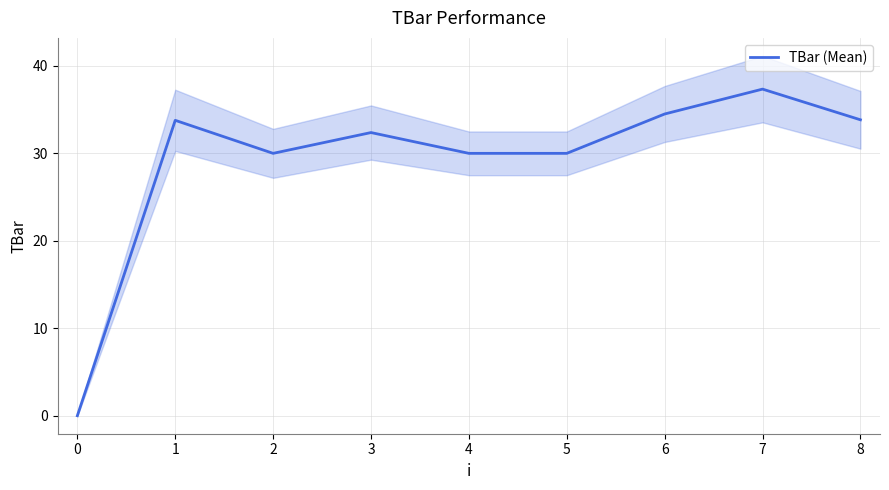

The TBar (Mean) series shows 0.0 at 0. True or false?

True